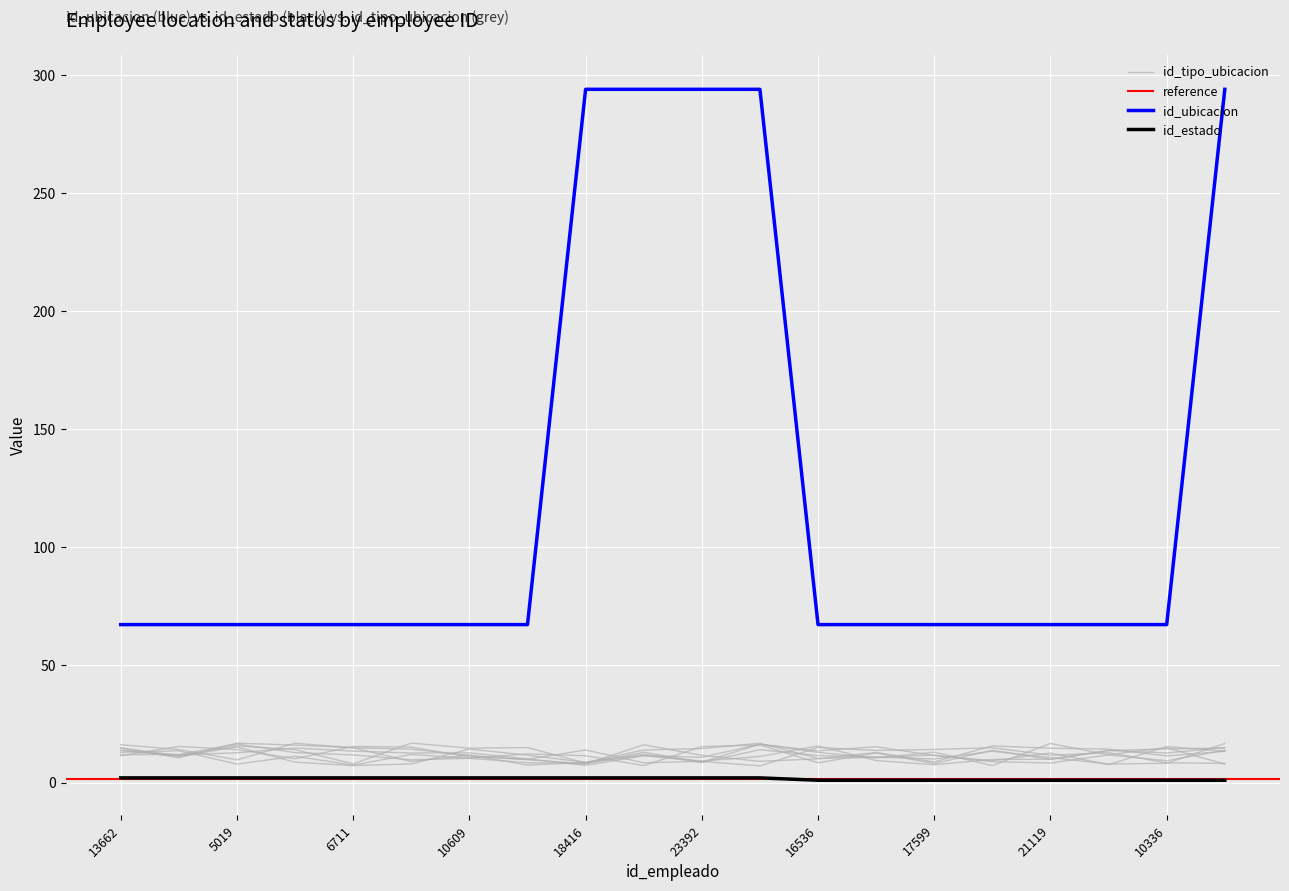

Between 9149 and 20932, which series saw the biggest shift?

id_estado